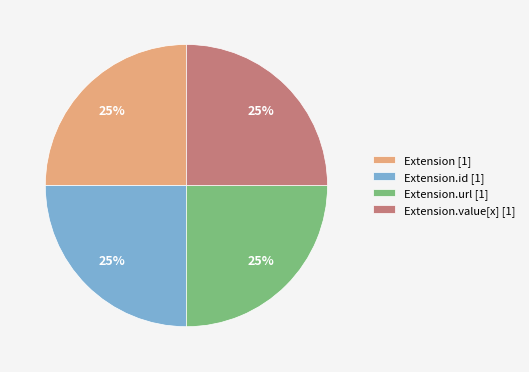

To the nearest percent, what is the average slice percentage?

25%